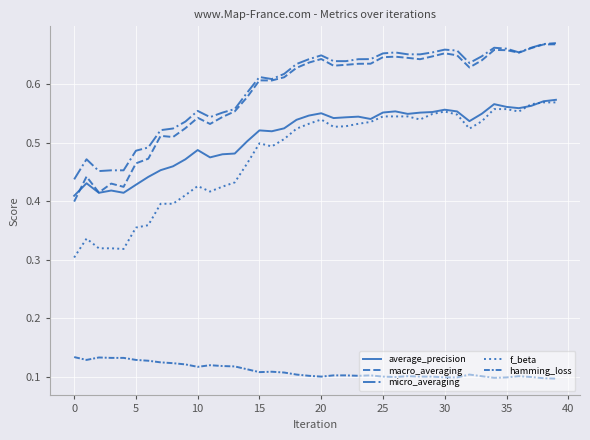

Which category has the highest value in the macro_averaging series?

39